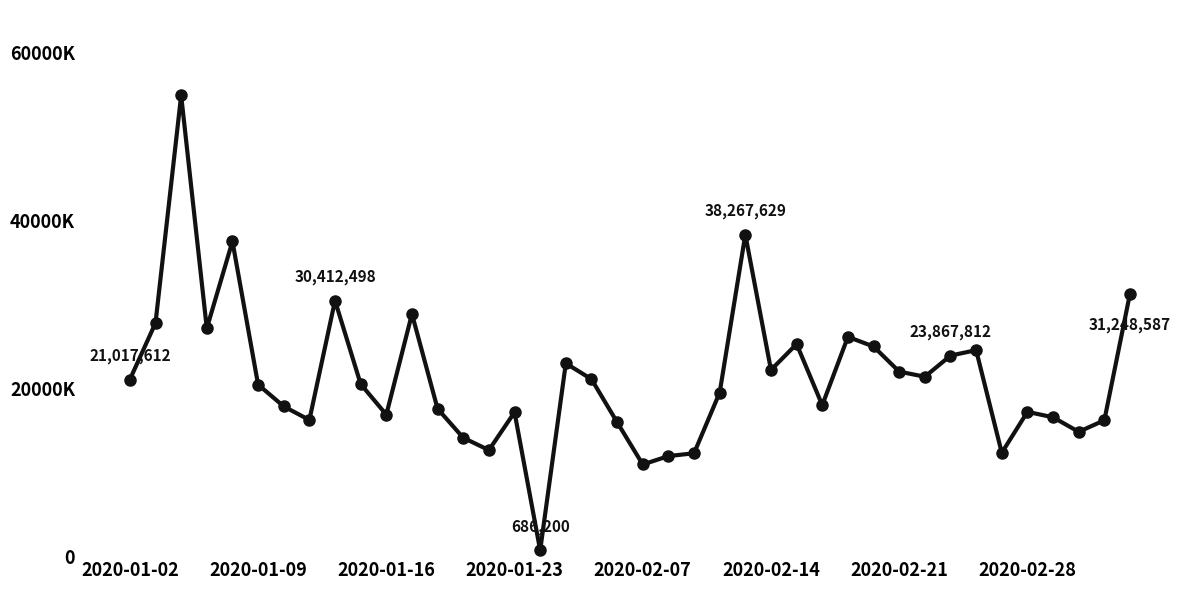

What is the minimum value shown in the chart?

686200